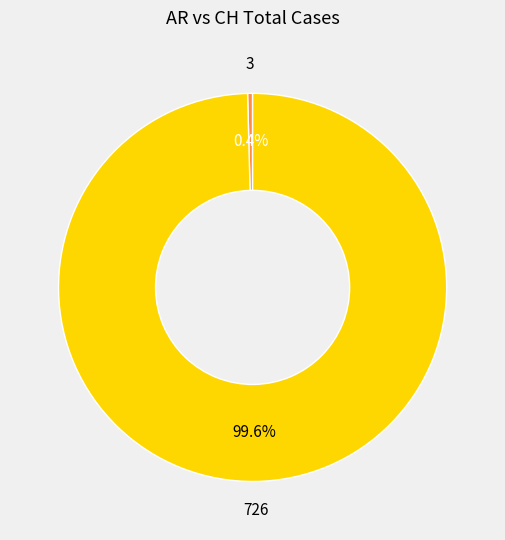

Is there a majority slice in this chart?

Yes